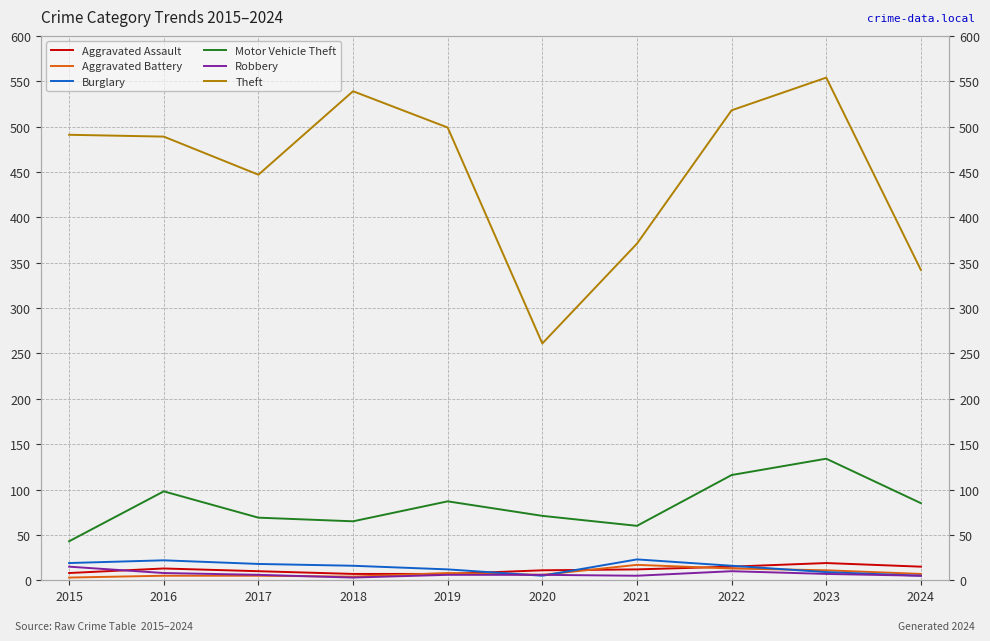

Reading right to left, transcribe all the data shown in this chart.

Aggravated Assault: 2024=15	2023=19	2022=15	2021=12	2020=11	2019=7	2018=7	2017=10	2016=13	2015=8
Aggravated Battery: 2024=7	2023=11	2022=13	2021=17	2020=6	2019=8	2018=4	2017=5	2016=5	2015=3
Burglary: 2024=5	2023=9	2022=16	2021=23	2020=5	2019=12	2018=16	2017=18	2016=22	2015=19
Motor Vehicle Theft: 2024=85	2023=134	2022=116	2021=60	2020=71	2019=87	2018=65	2017=69	2016=98	2015=43
Robbery: 2024=5	2023=7	2022=10	2021=5	2020=6	2019=6	2018=3	2017=6	2016=8	2015=15
Theft: 2024=342	2023=554	2022=518	2021=371	2020=261	2019=499	2018=539	2017=447	2016=489	2015=491